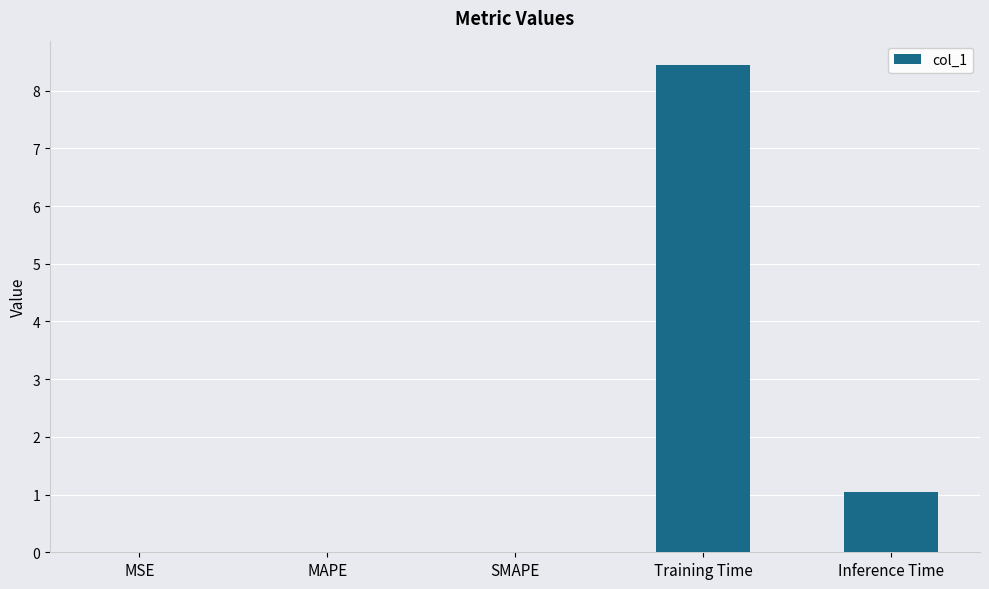

Count the number of categories in the chart.

5